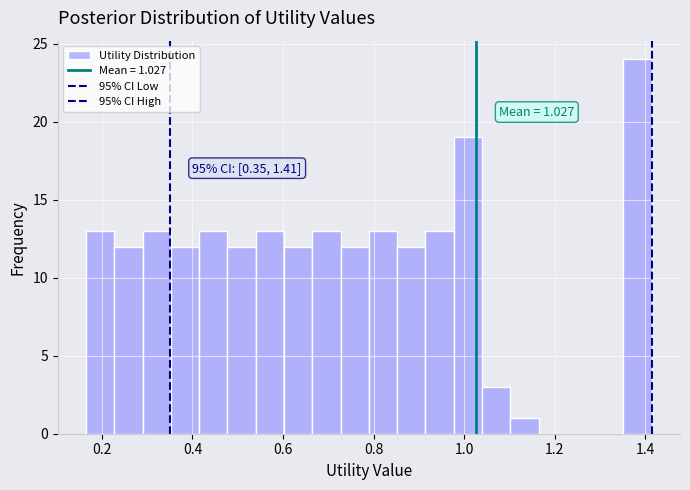

Read against the x-axis, roughly where is the centre of the tallest bar?

1.38